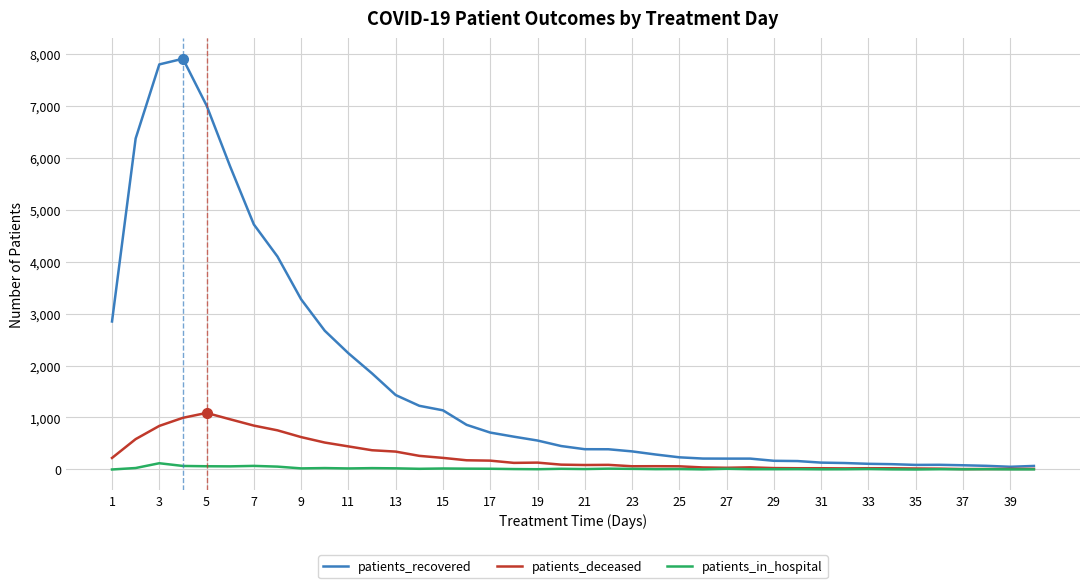

Rank the series by their maximum value, from lowest to highest.

patients_in_hospital, patients_deceased, patients_recovered